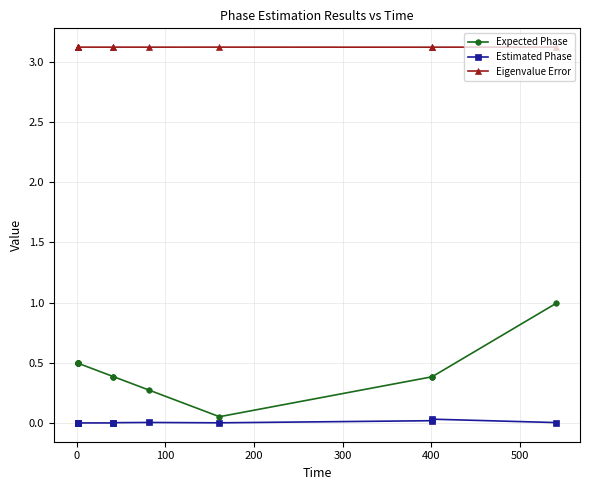

Is this an area chart (filled region under the line)?

No